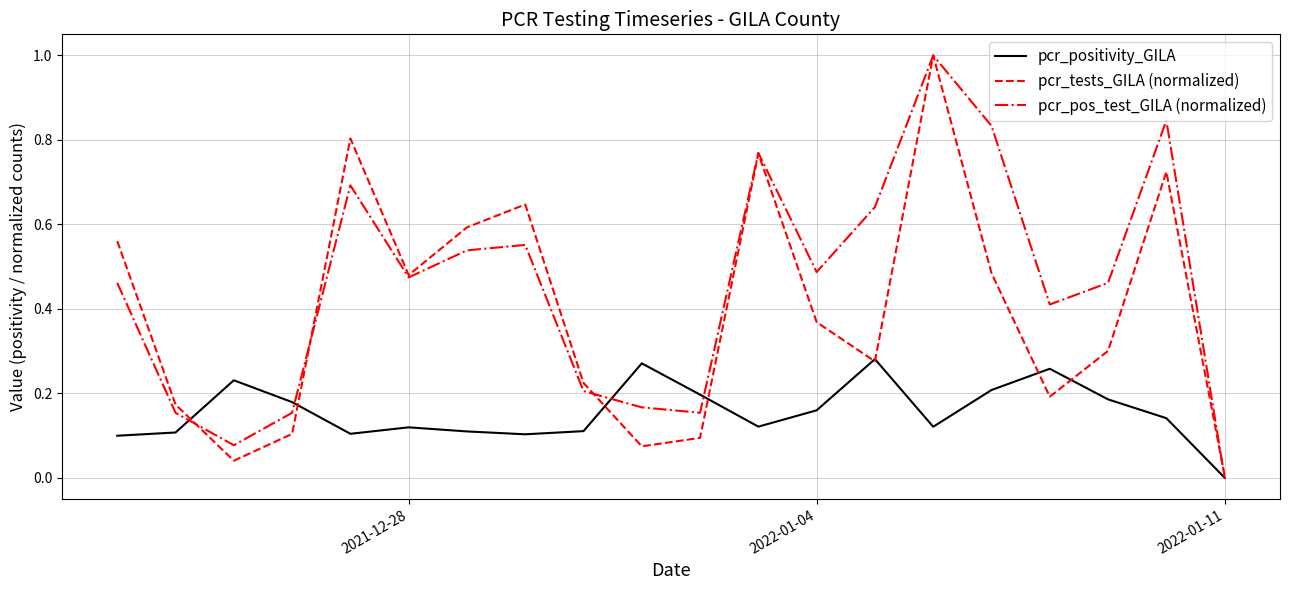

List the series in order of their overall mean, lowest first.

pcr_positivity_GILA, pcr_tests_GILA (normalized), pcr_pos_test_GILA (normalized)